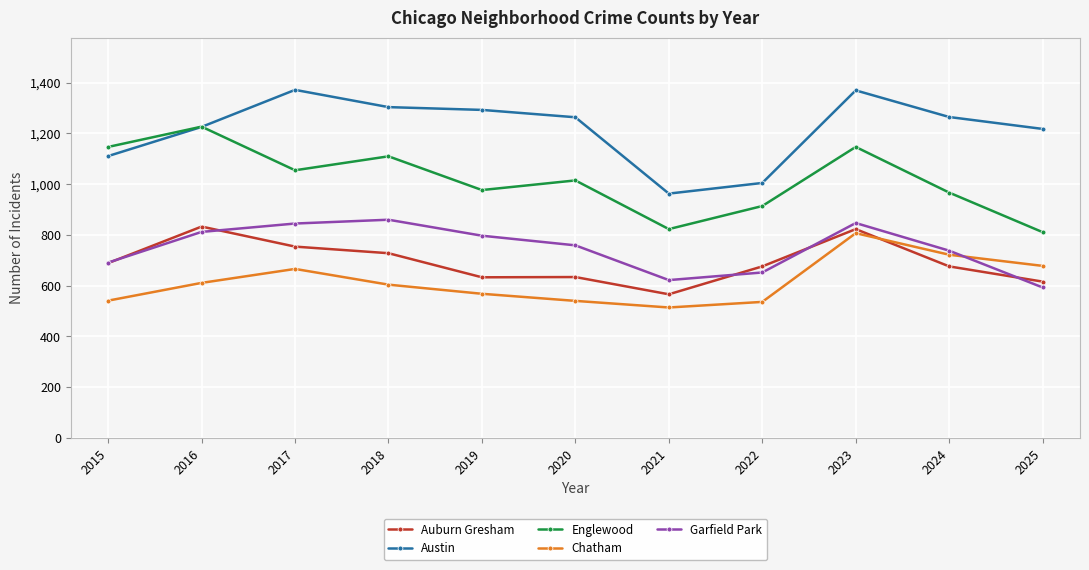

What is the highest value of the Garfield Park series?

860